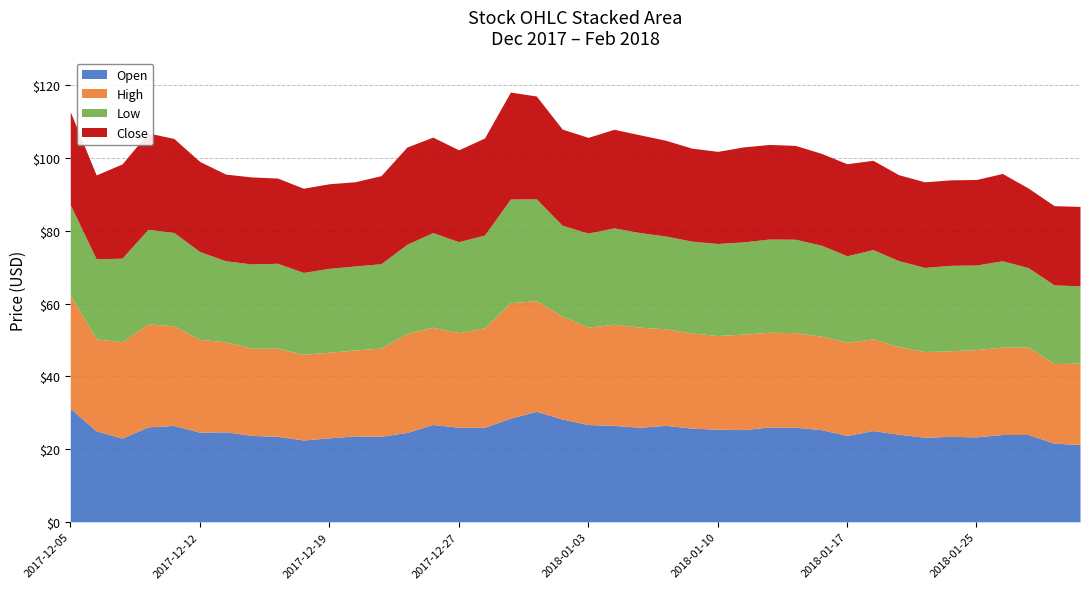

Rank the series at 2018-01-30 from highest to lowest value.

Open, High, Low, Close